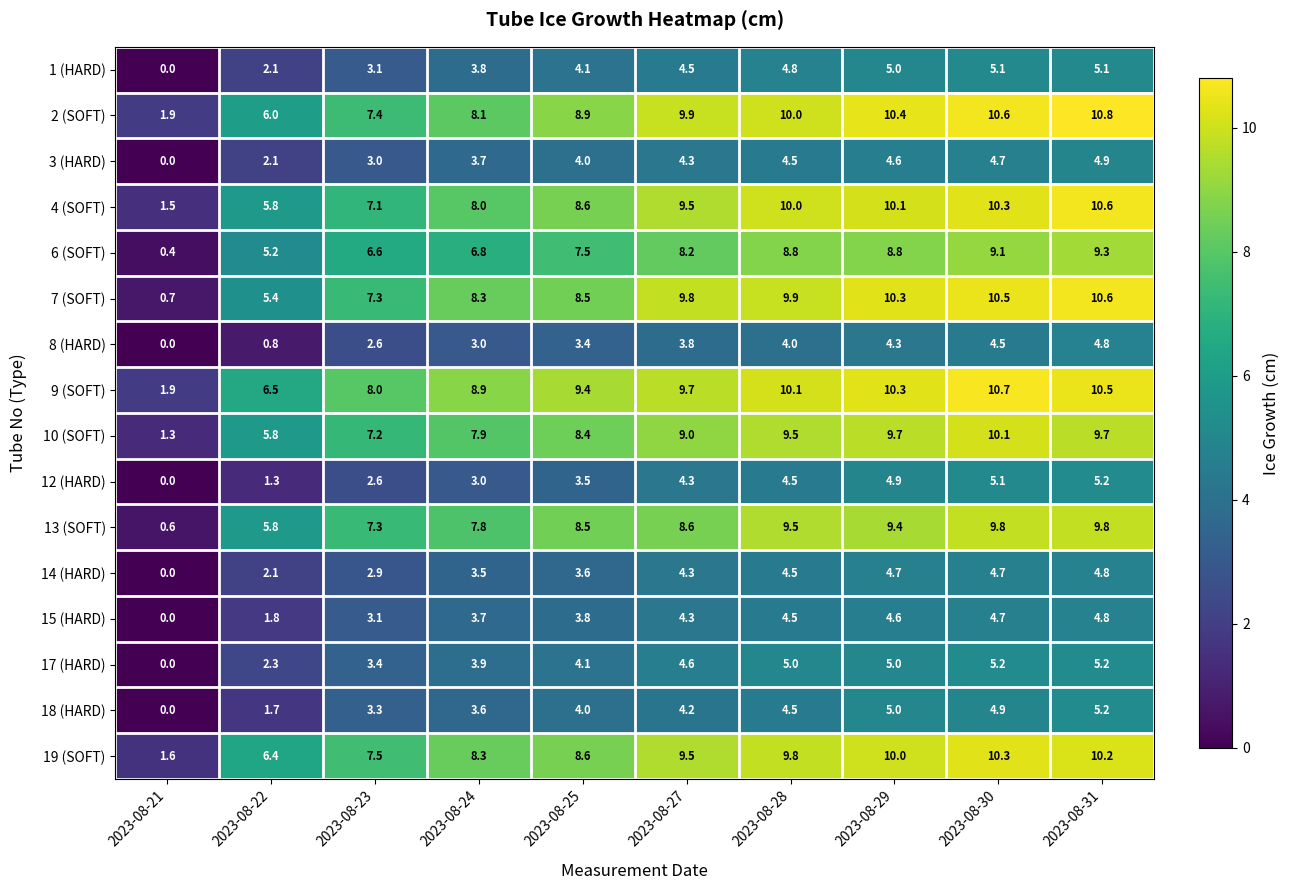

List the labels in order of 3 (HARD) value, smallest first.

2023-08-21, 2023-08-22, 2023-08-23, 2023-08-24, 2023-08-25, 2023-08-27, 2023-08-28, 2023-08-29, 2023-08-30, 2023-08-31